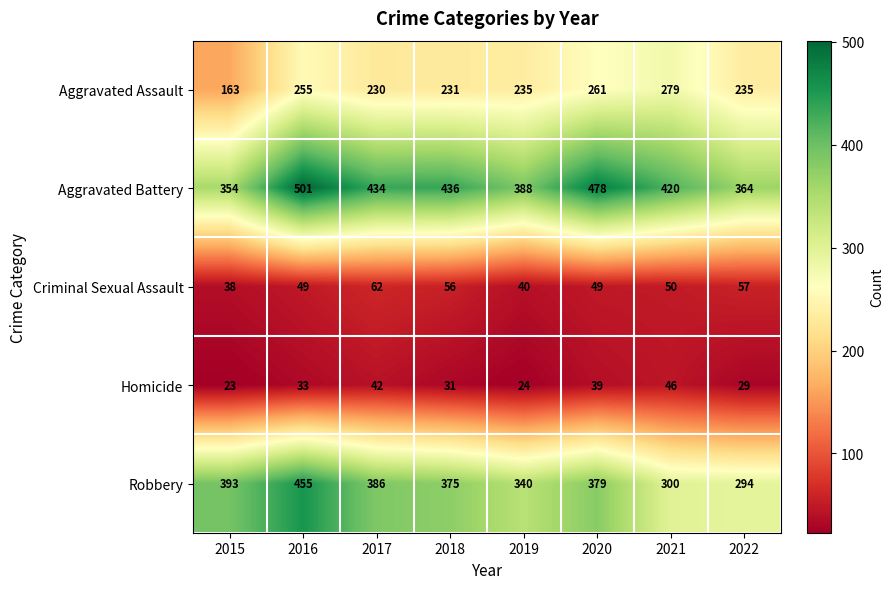

What is the greatest value displayed?

501